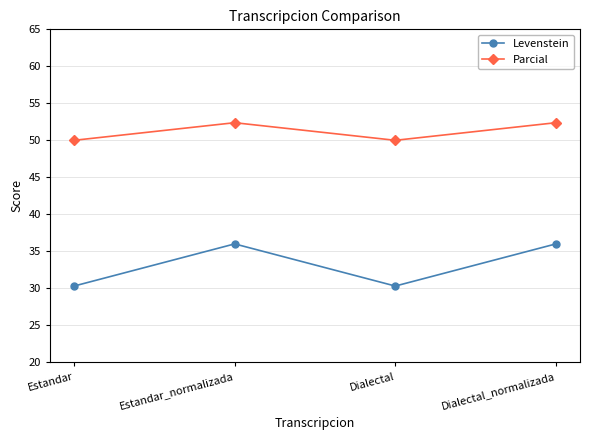

Is it true that Levenstein equals 50.2 at Dialectal?

False